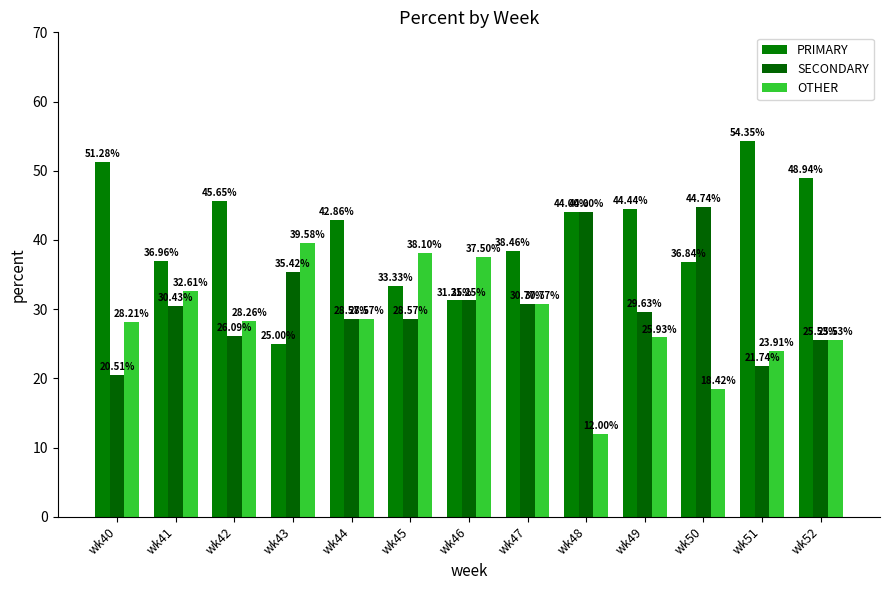

What is the difference between the OTHER values at wk41 and wk46?

4.9